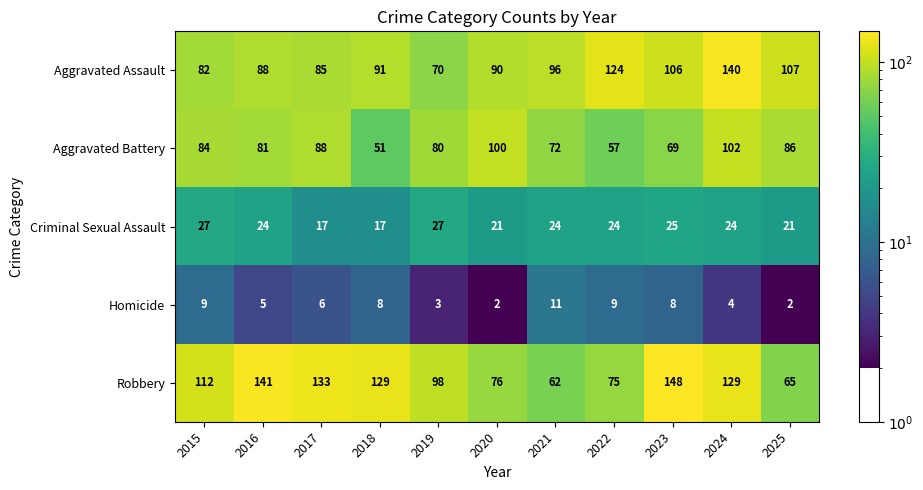

At which category is the sum across all series the highest?

2024